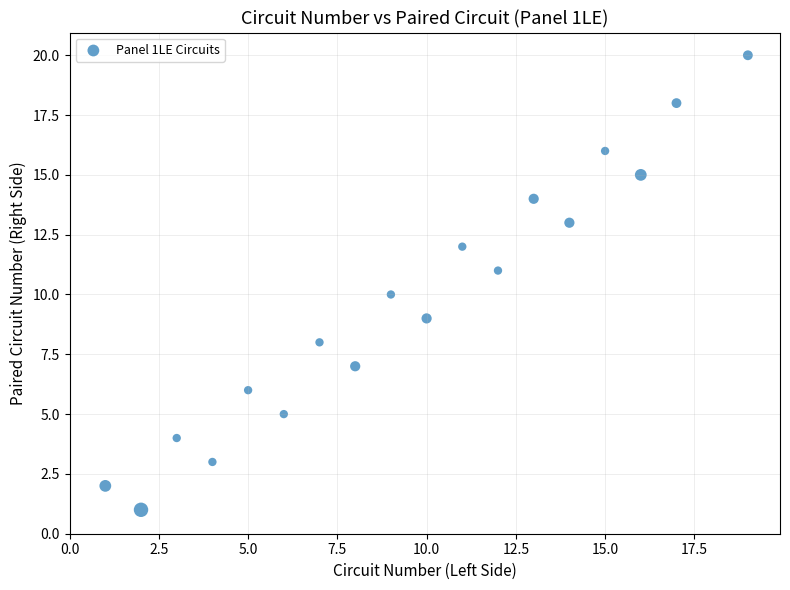

What is the range of X values (max minus min)?

18